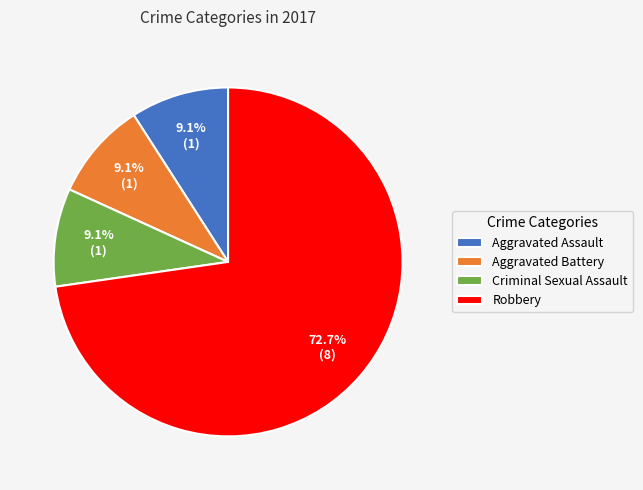

The Aggravated Assault slice represents 1% of the pie. True or false?

False